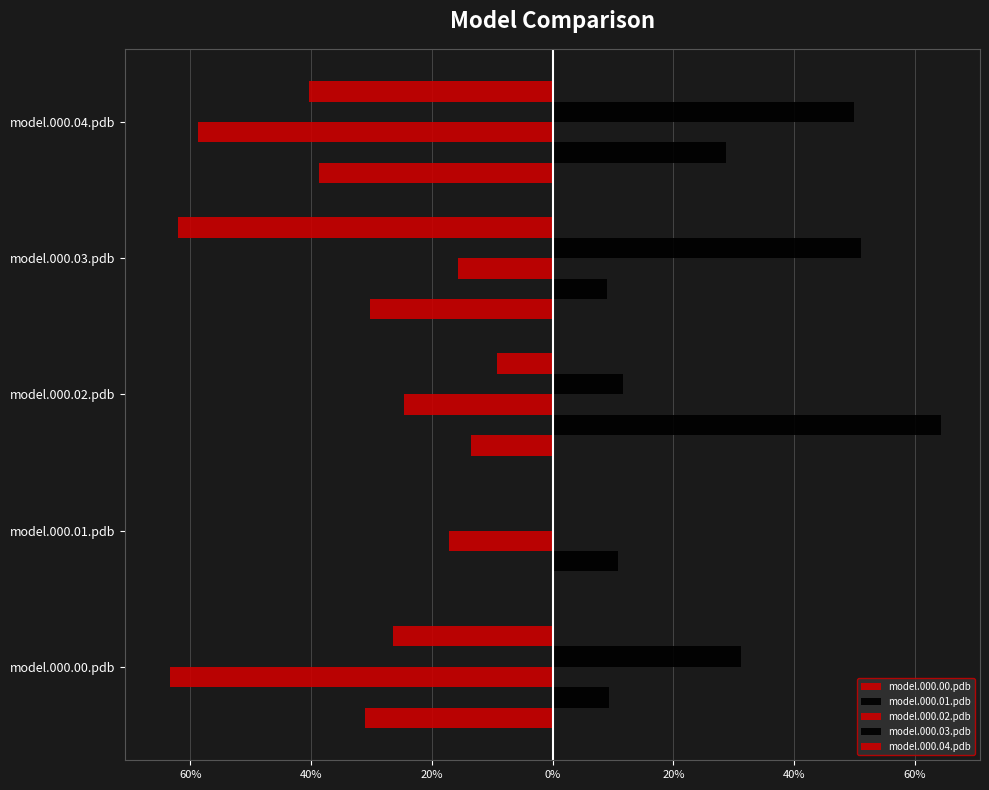

How many categories are shown in the chart?

5